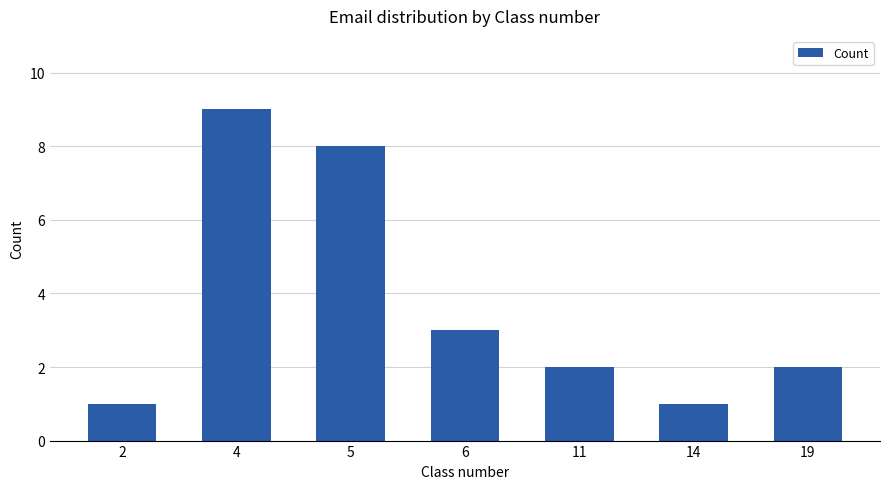

What is the change in value from 2 to 19?

+1